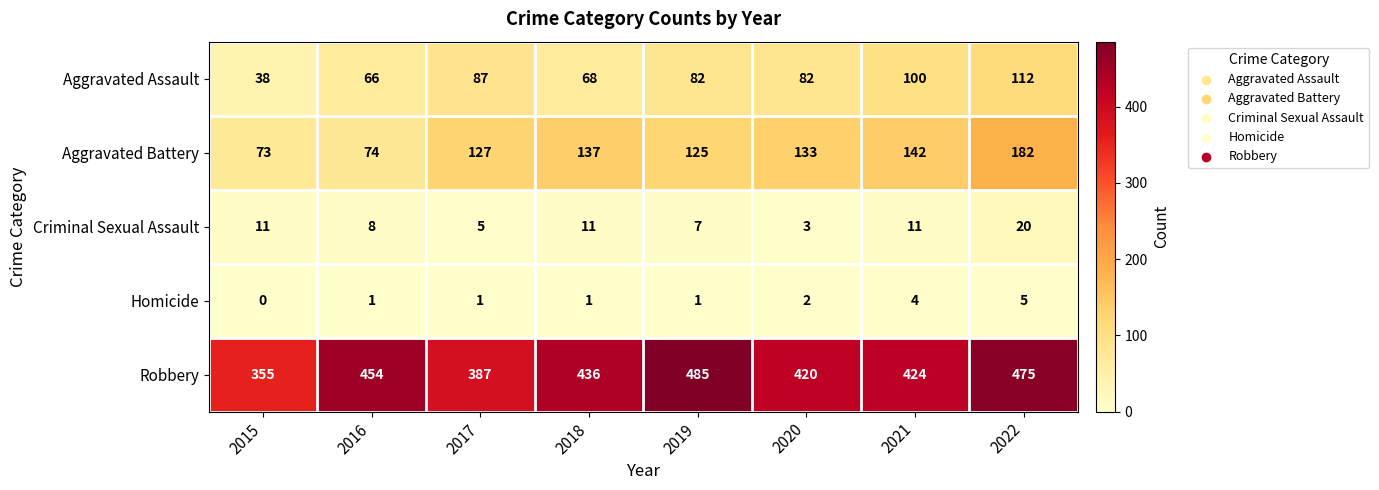

List the series in order of their peak value, lowest first.

Homicide, Criminal Sexual Assault, Aggravated Assault, Aggravated Battery, Robbery